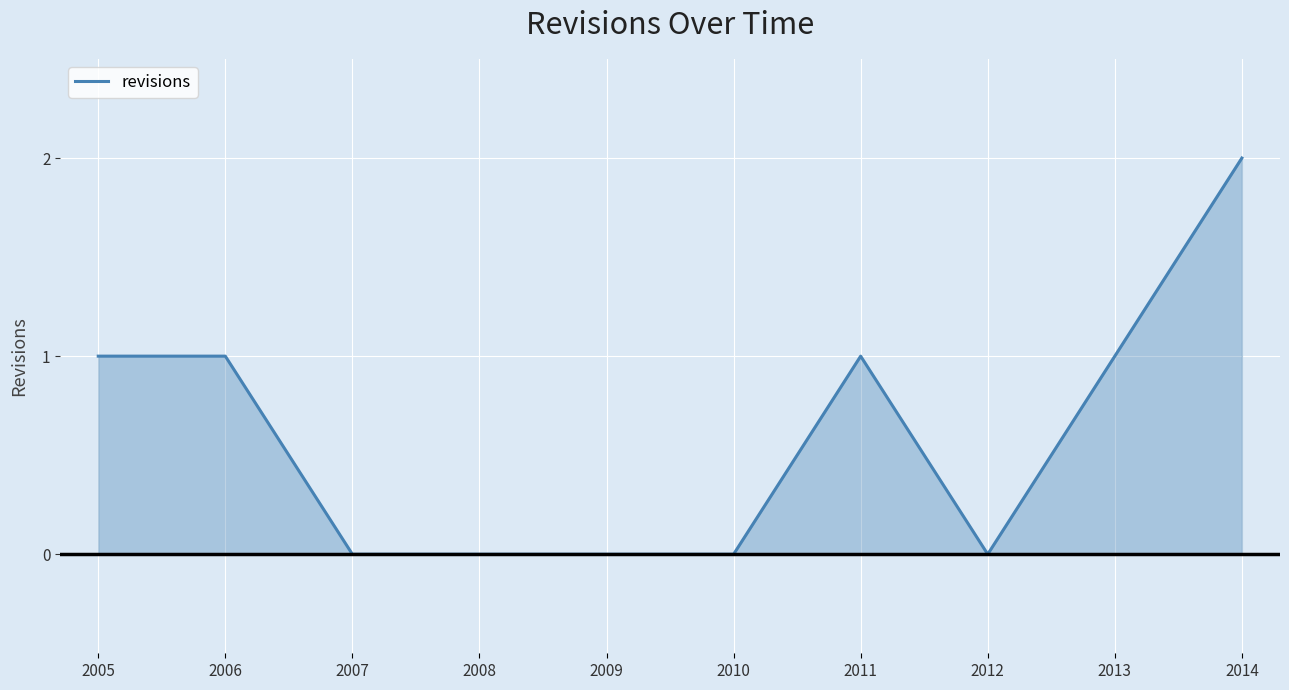

Which category has the highest value across all series?

2014